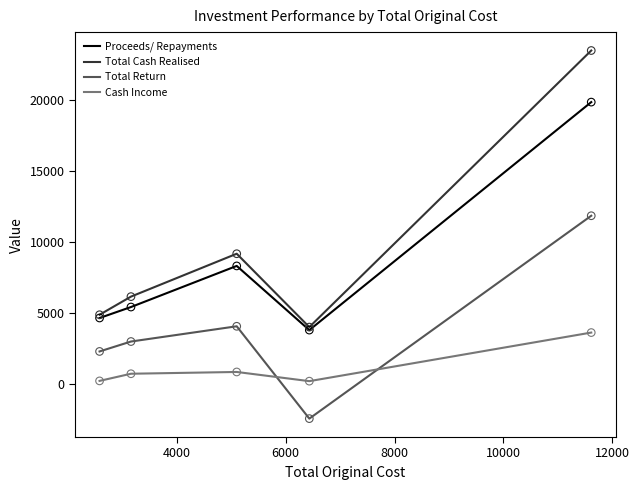

Which series has the largest range (max minus min)?

Total Cash Realised